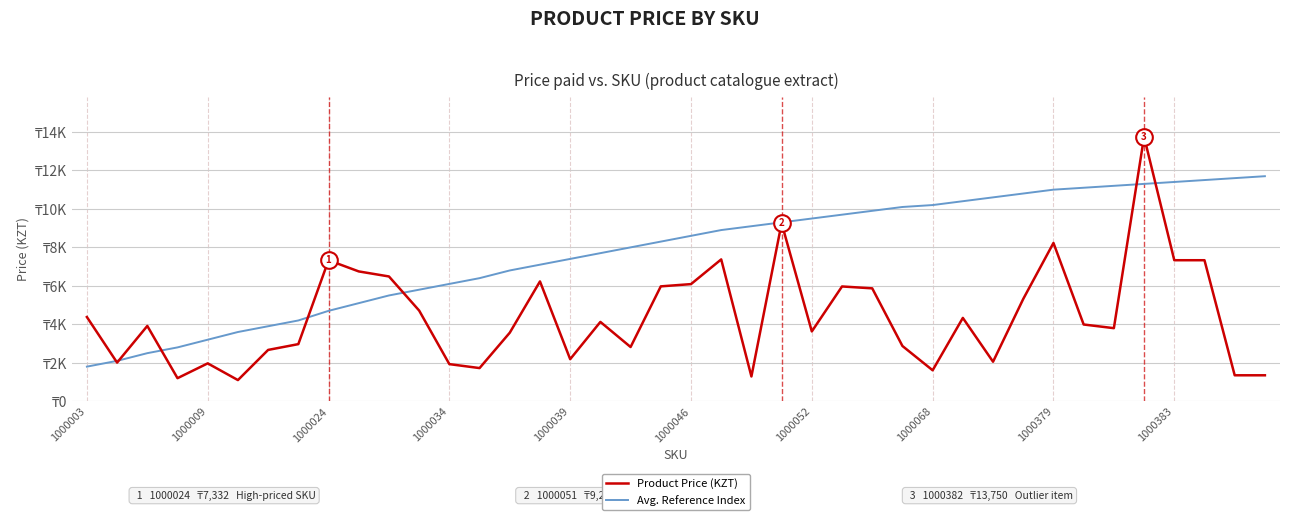

What are all the series names shown in the legend?

Product Price (KZT), Avg. Reference Index